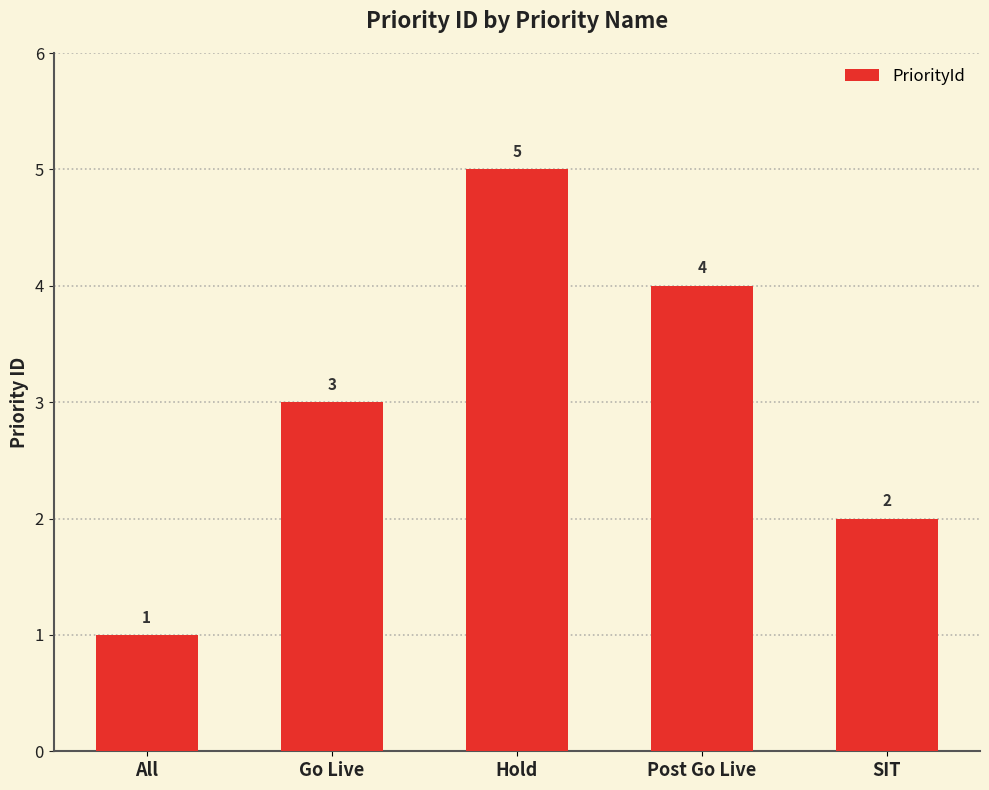

Does the chart contain stacked bars?

No